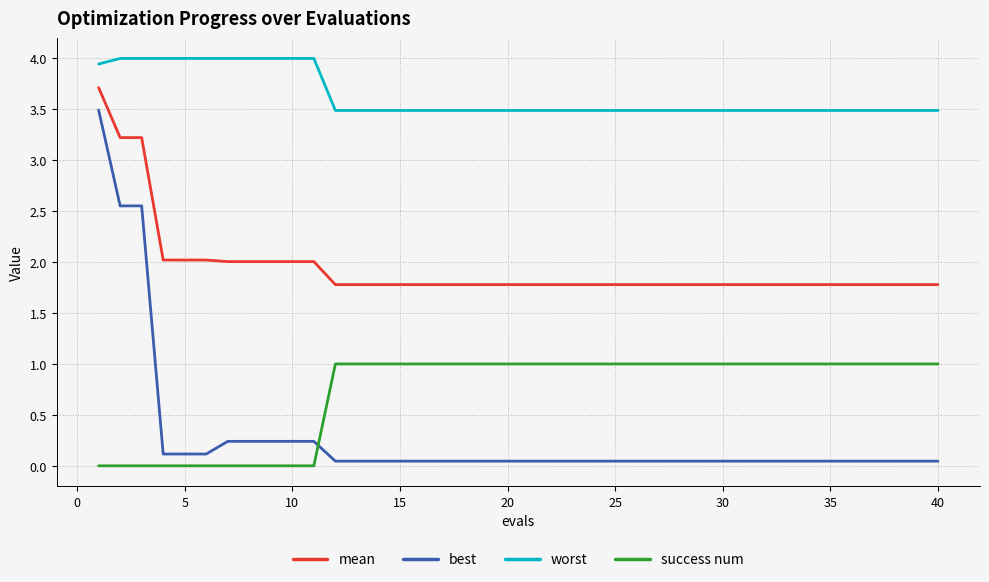

How many categories are shown in the chart?

40